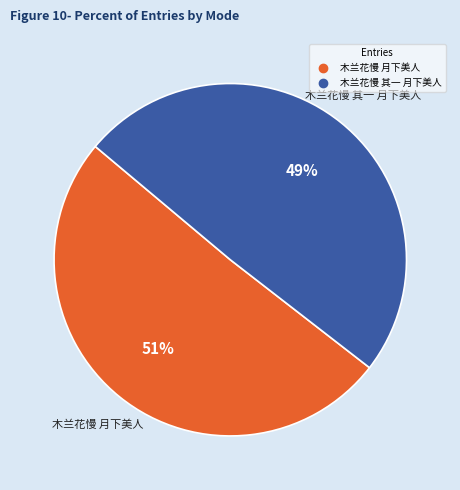

Which slice is the smallest?

木兰花慢 其一 月下美人